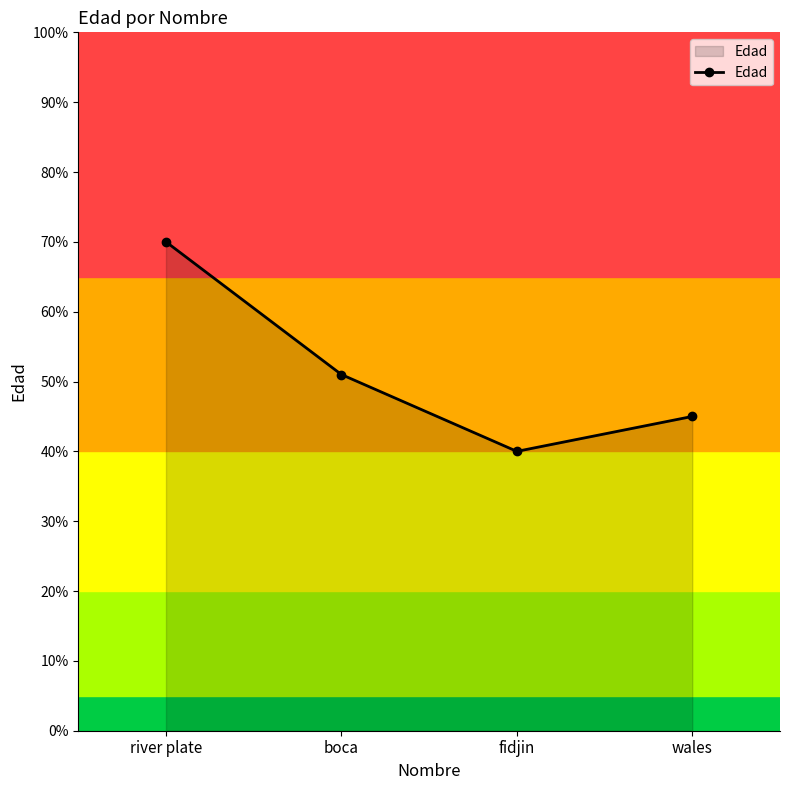

How many values are below 51?

2